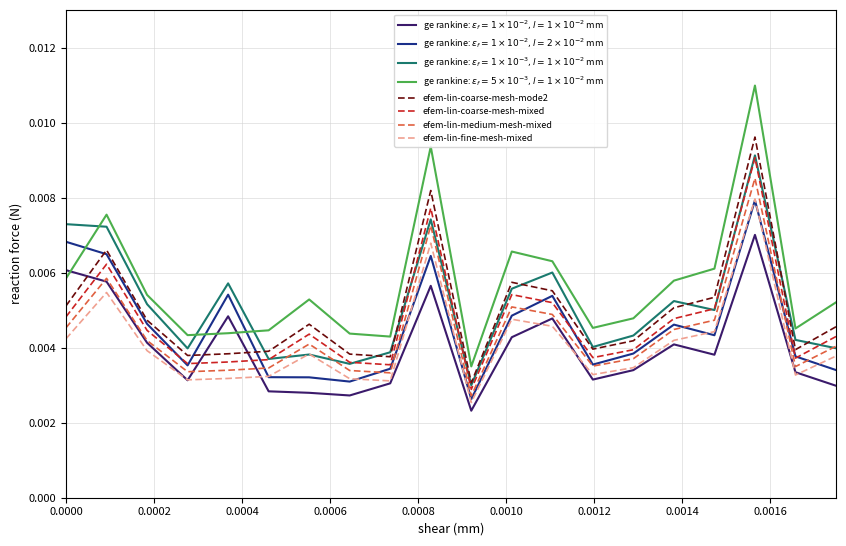

True or false: efem-lin-coarse-mesh-mode2 and efem-lin-medium-mesh-mixed intersect in this chart.

False